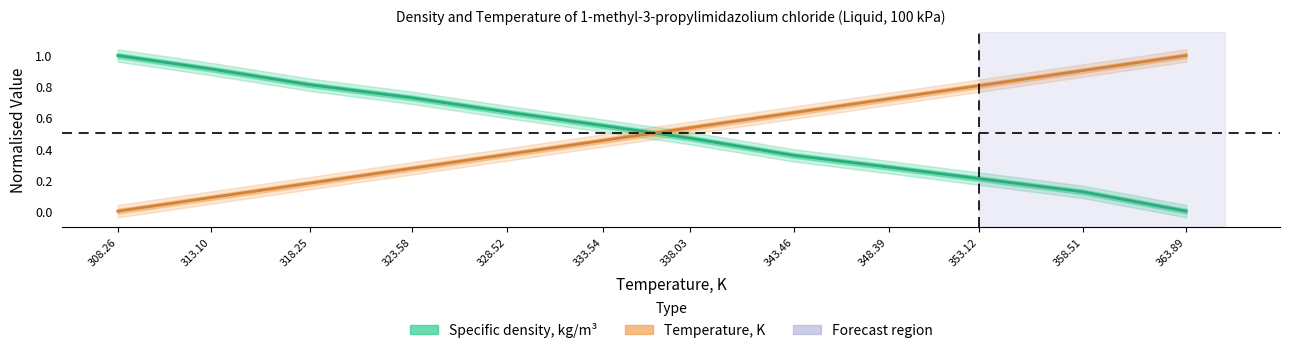

What is the average value of the Temperature, K series?

0.5